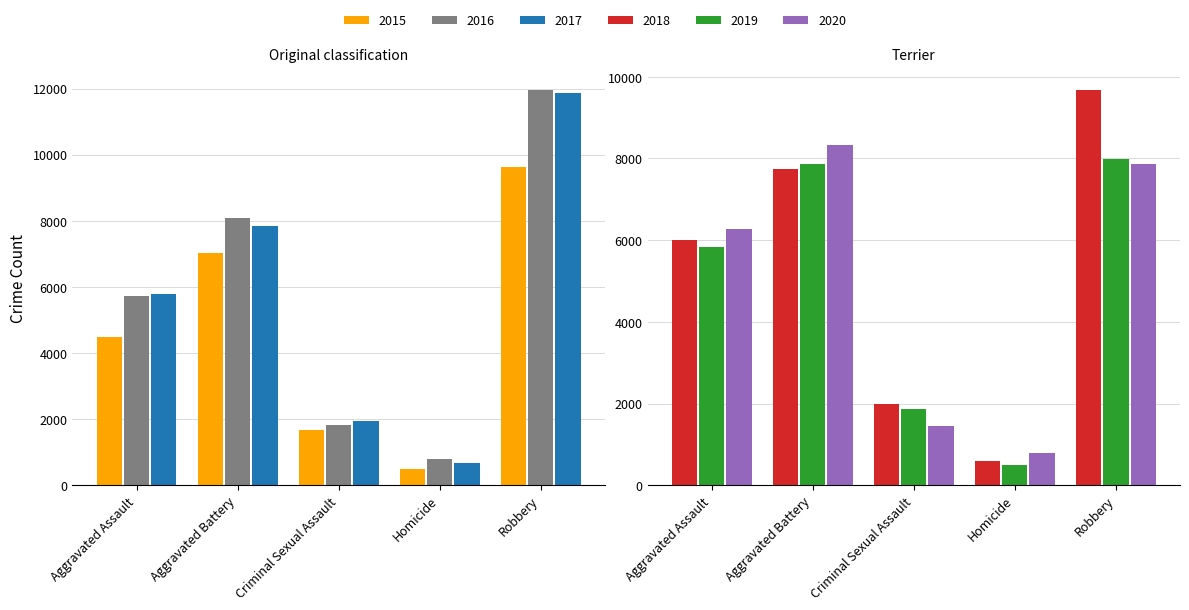

Where is 2018 nearest to the value 5134?

Aggravated Assault